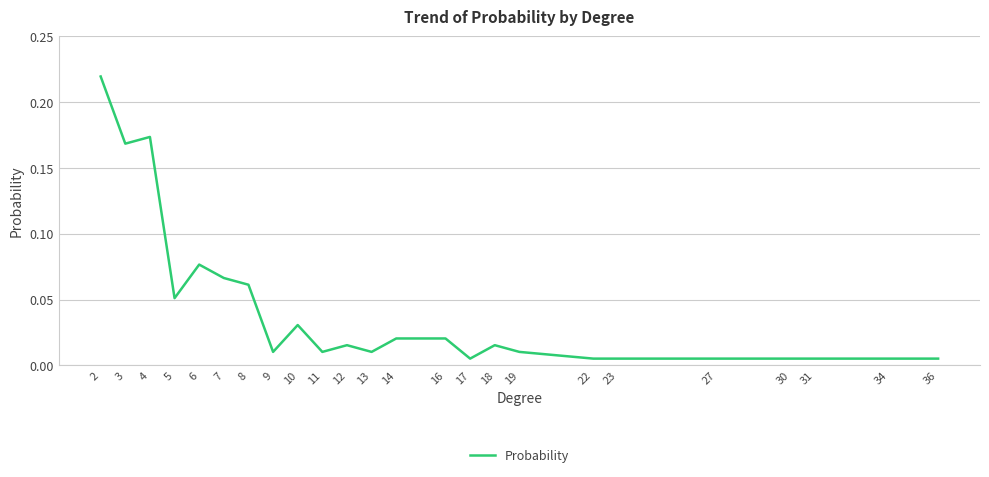

Between 8 and 34, which is larger?

8